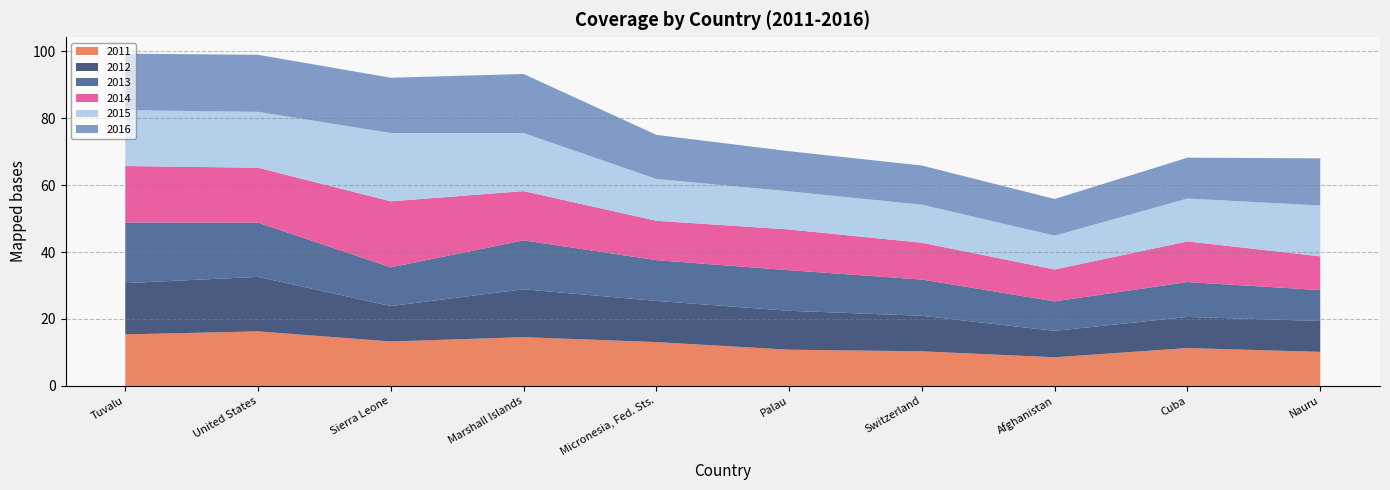

Reading left to right, extract all data points from this chart.

2011: 15.4	16.3	13.3	14.6	13.1	10.8	10.3	8.6	11.3	10.2
2012: 15.3	16.3	10.6	14.3	12.3	11.6	10.6	7.9	9.3	9.2
2013: 18.1	16.2	11.6	14.6	12.2	12.1	10.8	8.8	10.4	9.2
2014: 16.9	16.4	19.7	14.7	11.8	12.2	11.0	9.5	12.1	10.1
2015: 16.7	16.7	20.4	17.4	12.5	11.4	11.4	10.1	12.8	15.2
2016: 16.9	17.0	16.5	17.6	13.2	12.0	11.7	11.0	12.2	14.1